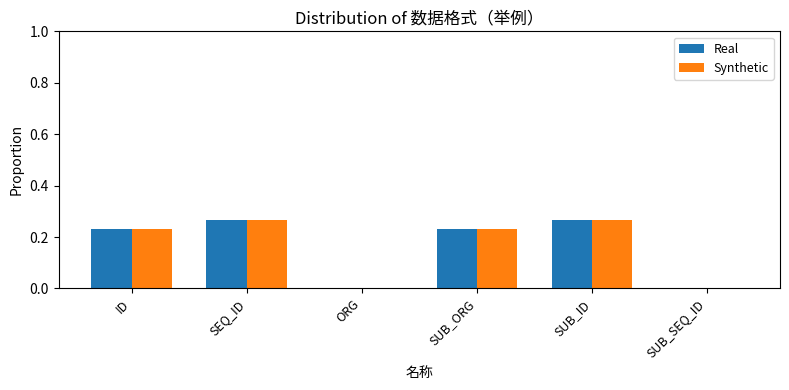

What is the sum of all Synthetic values?

1.0